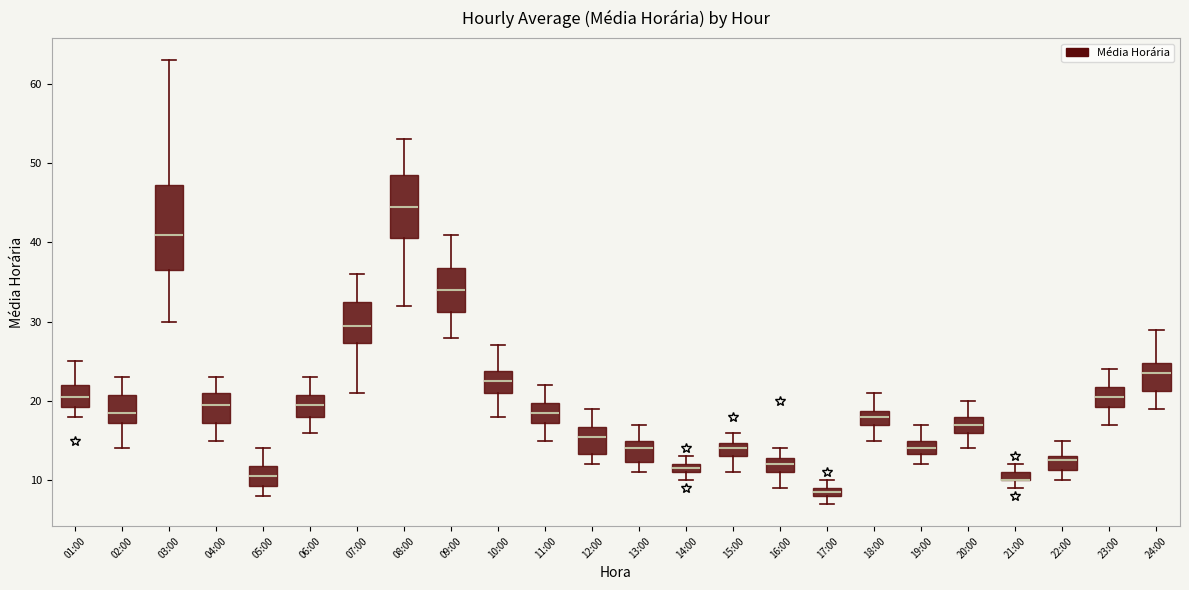

Which box is the tallest, from its lower edge to its upper edge?

03:00